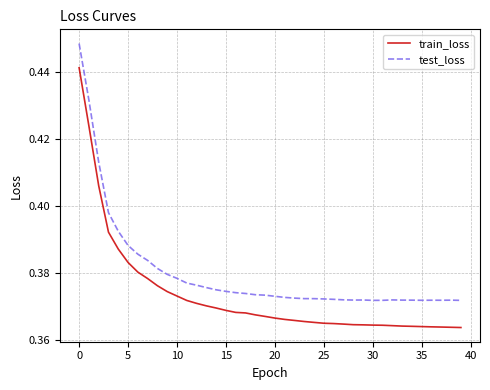

Which series has the largest total across all categories?

test_loss